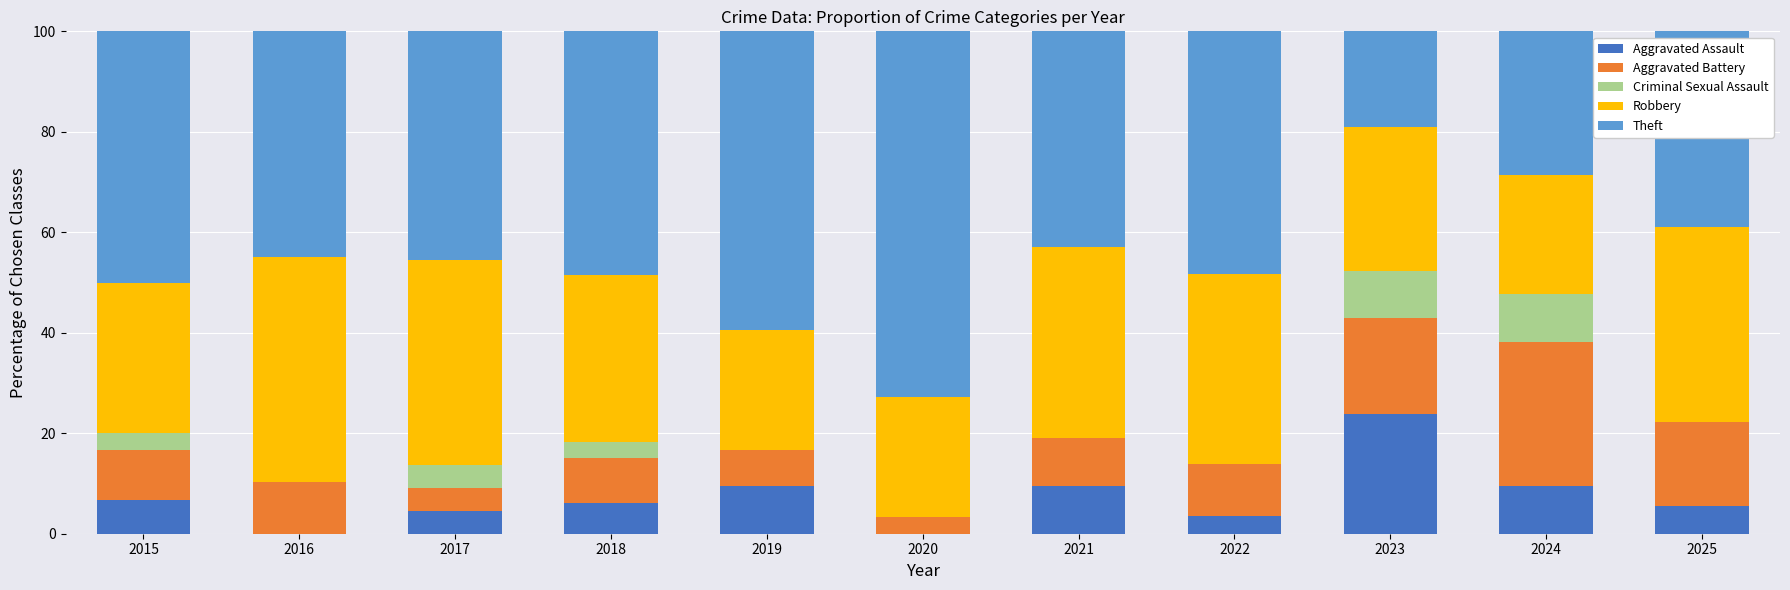

What is the highest value of the Aggravated Assault series?

23.8